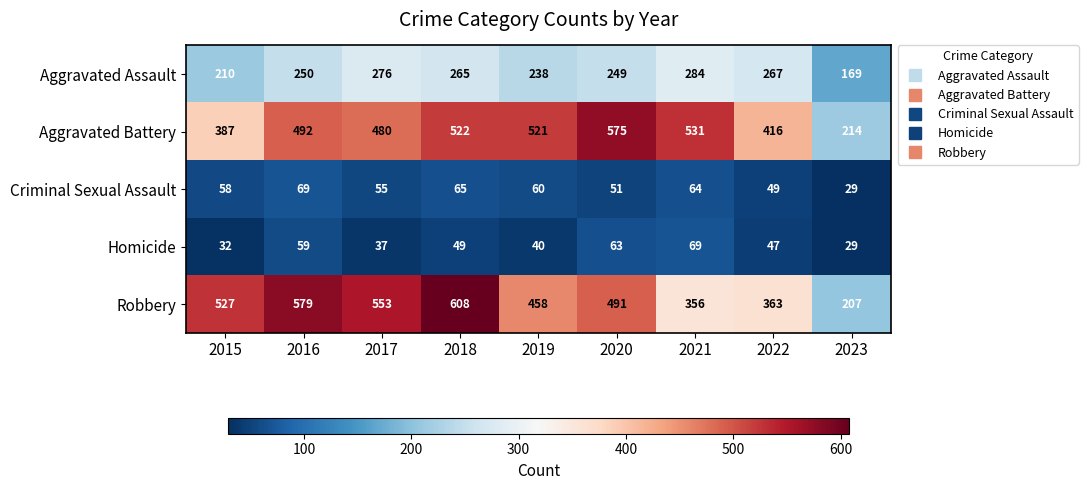

At which category is the sum across all series the highest?

2018